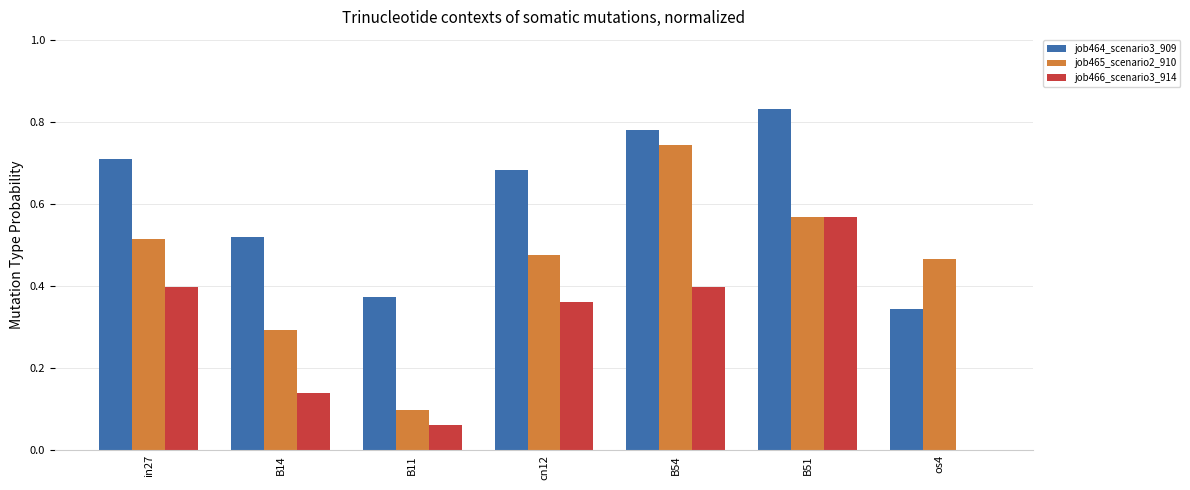

The job466_scenario3_914 series shows 0.2 at in27. True or false?

False